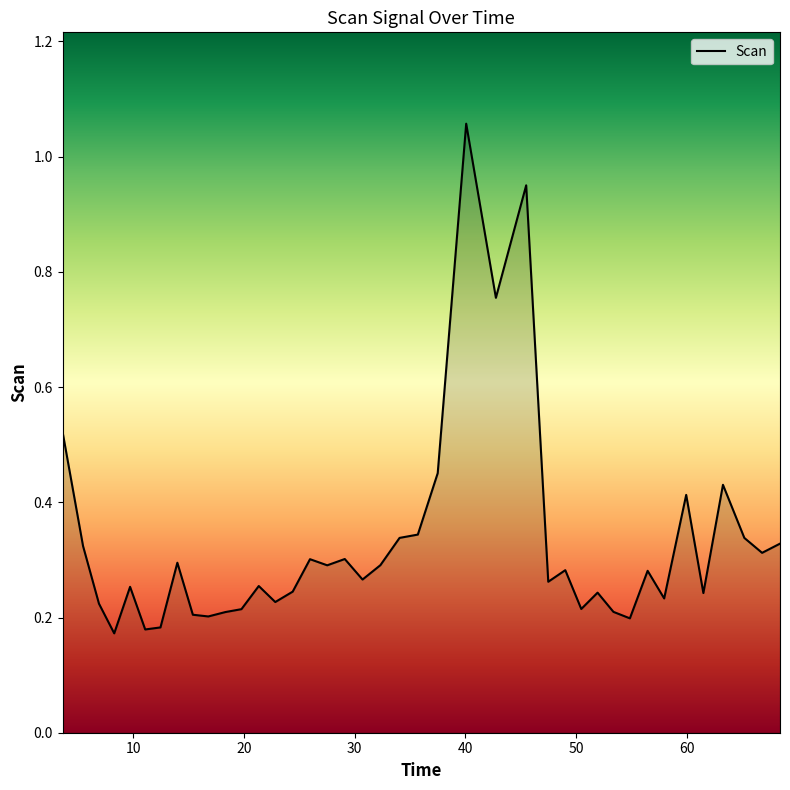

What is the difference between the maximum and minimum values?

0.9